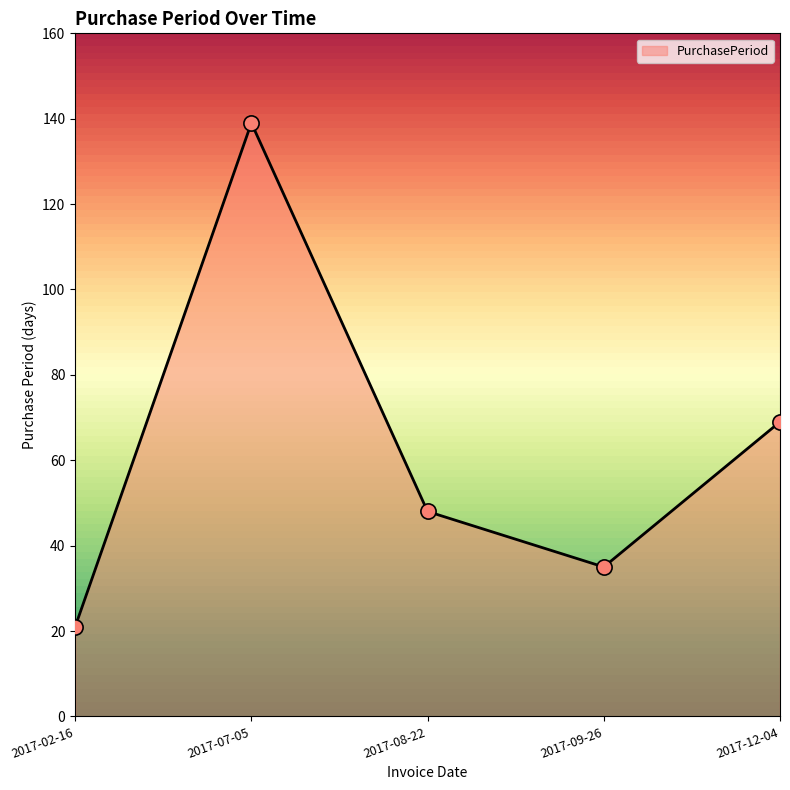

What is the change in value from 2017-02-16 to 2017-08-22?

+27